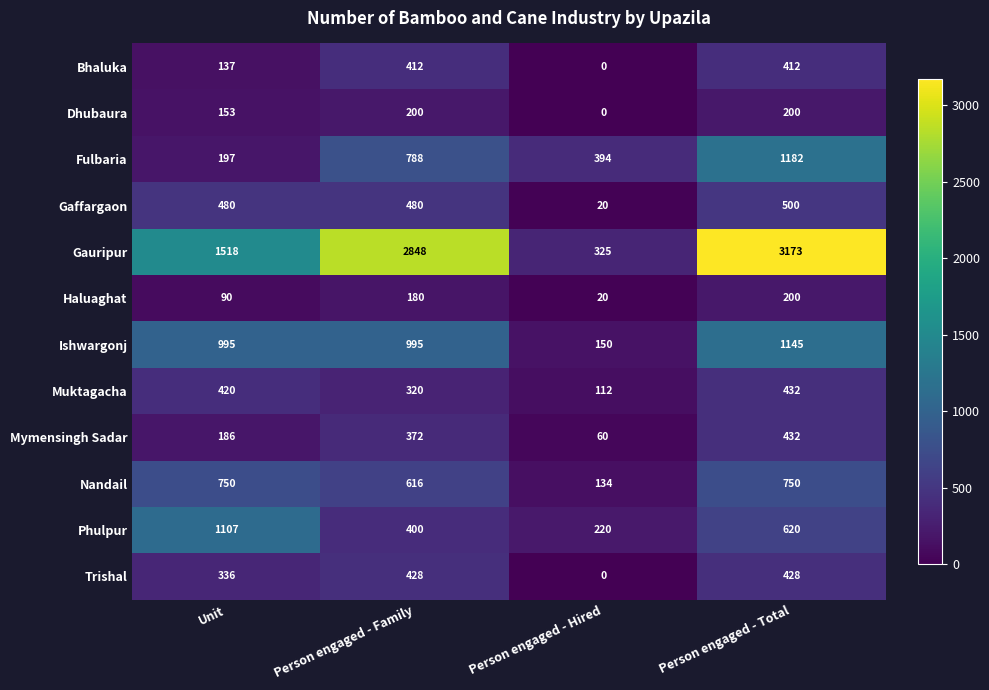

What value does the Mymensingh Sadar series have at Person engaged - Hired?

60